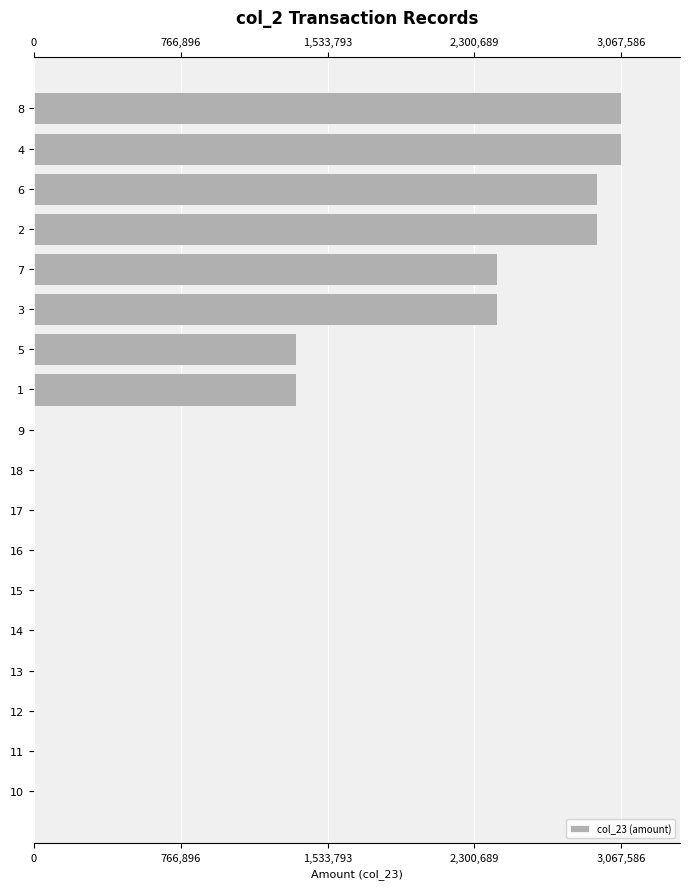

Are the bars horizontal?

Yes